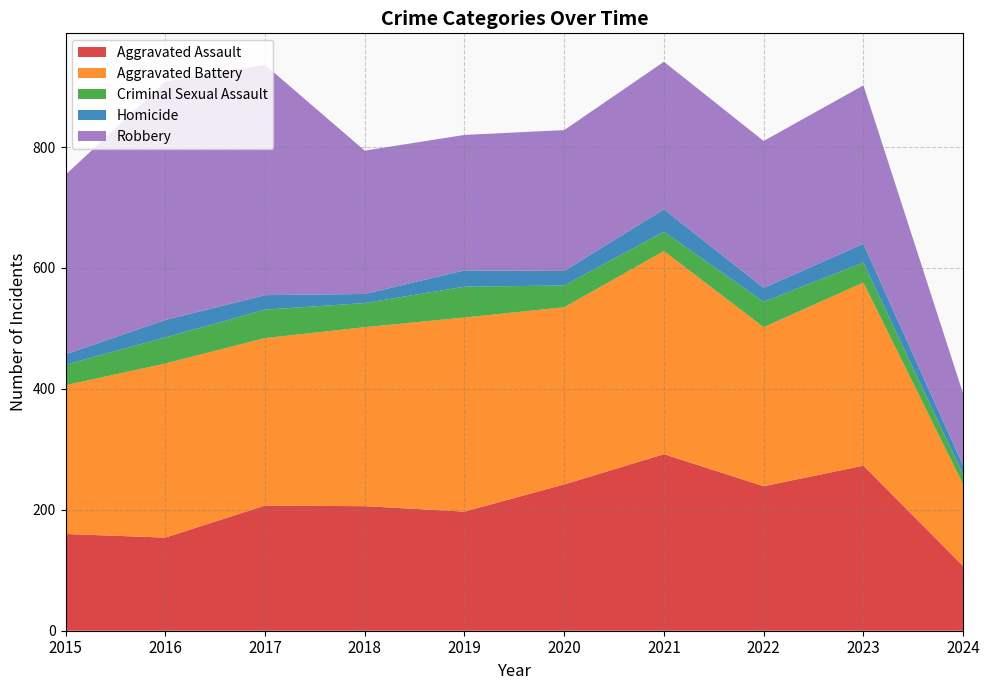

Reading left to right, extract all data points from this chart.

Aggravated Assault: 2015=160	2016=154	2017=207	2018=206	2019=197	2020=242	2021=292	2022=239	2023=273	2024=107
Aggravated Battery: 2015=246	2016=288	2017=277	2018=296	2019=321	2020=293	2021=336	2022=263	2023=303	2024=135
Criminal Sexual Assault: 2015=34	2016=43	2017=47	2018=40	2019=51	2020=36	2021=32	2022=42	2023=33	2024=16
Homicide: 2015=17	2016=29	2017=24	2018=15	2019=27	2020=24	2021=37	2022=23	2023=31	2024=15
Robbery: 2015=297	2016=394	2017=381	2018=237	2019=224	2020=233	2021=244	2022=243	2023=262	2024=119